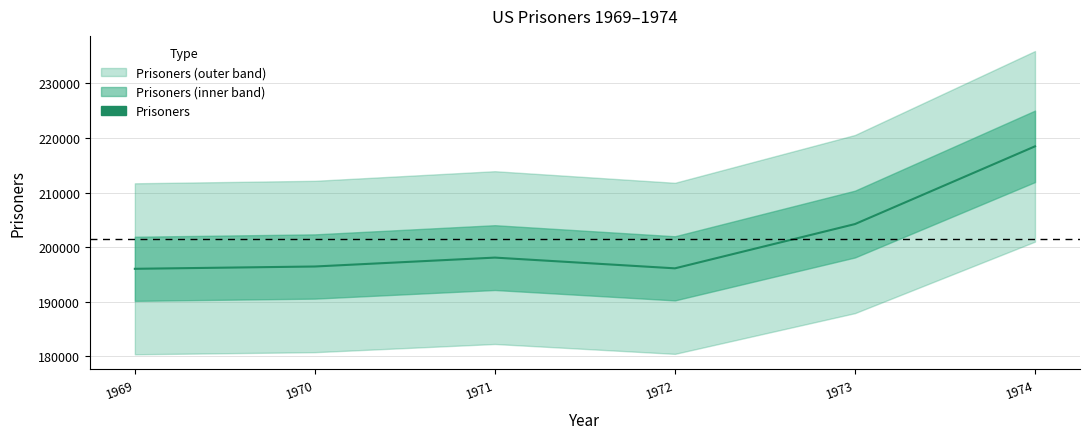

Which category has the lowest value across all series?

1969